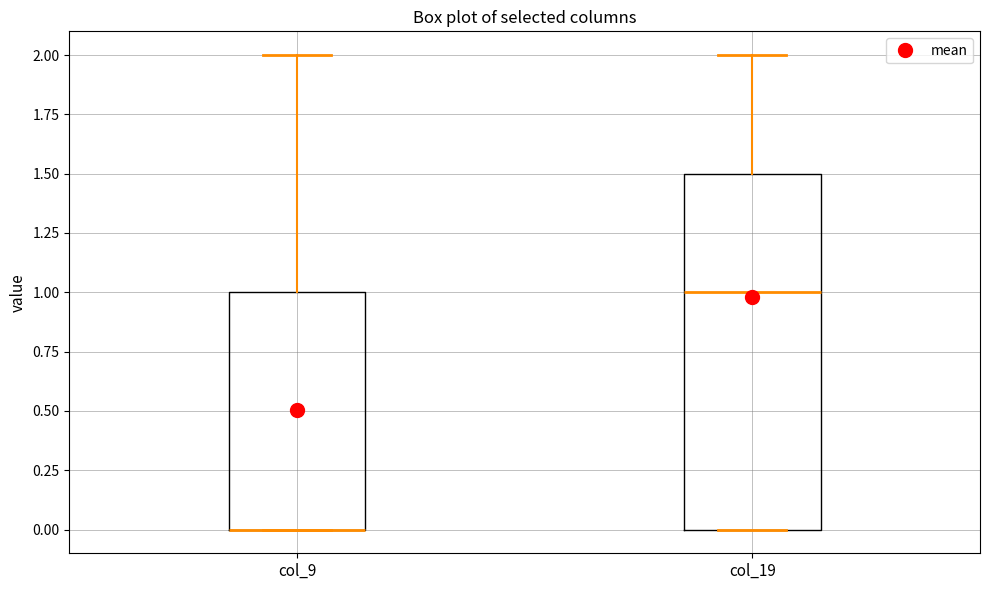

Comparing the boxes themselves (not the whiskers), which one is the tallest?

col_19